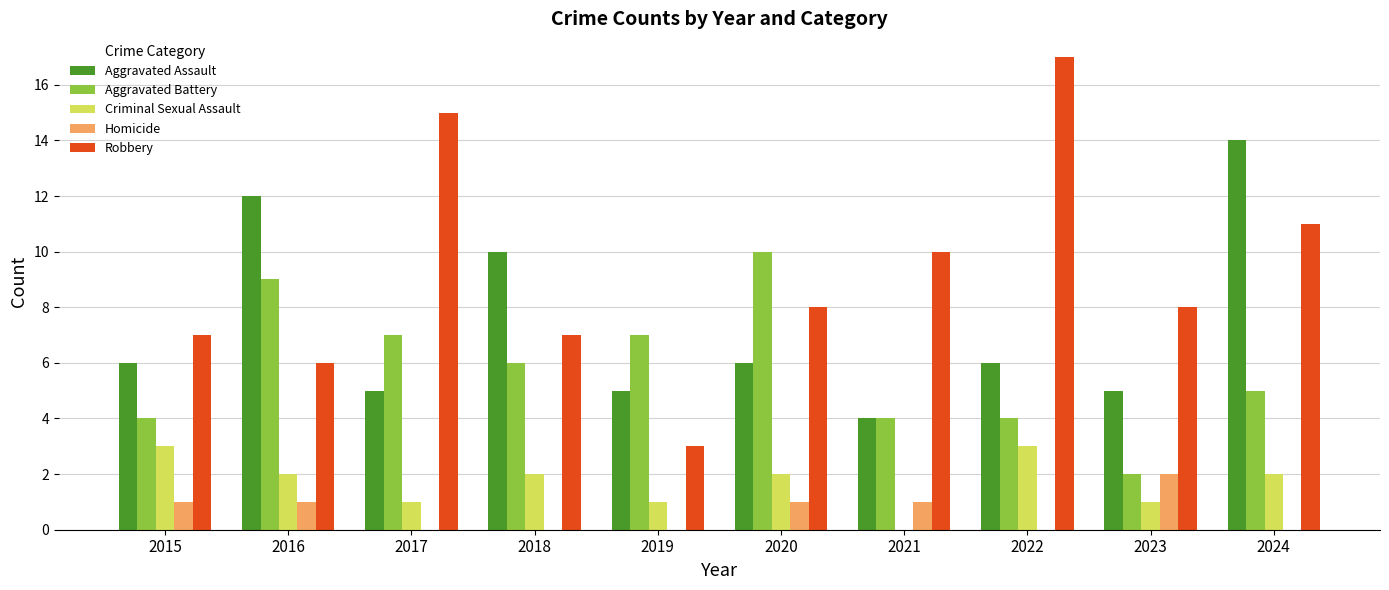

Reading left to right, what are all the values shown in this chart?

Aggravated Assault: 2015=6	2016=12	2017=5	2018=10	2019=5	2020=6	2021=4	2022=6	2023=5	2024=14
Aggravated Battery: 2015=4	2016=9	2017=7	2018=6	2019=7	2020=10	2021=4	2022=4	2023=2	2024=5
Criminal Sexual Assault: 2015=3	2016=2	2017=1	2018=2	2019=1	2020=2	2021=0	2022=3	2023=1	2024=2
Homicide: 2015=1	2016=1	2017=0	2018=0	2019=0	2020=1	2021=1	2022=0	2023=2	2024=0
Robbery: 2015=7	2016=6	2017=15	2018=7	2019=3	2020=8	2021=10	2022=17	2023=8	2024=11